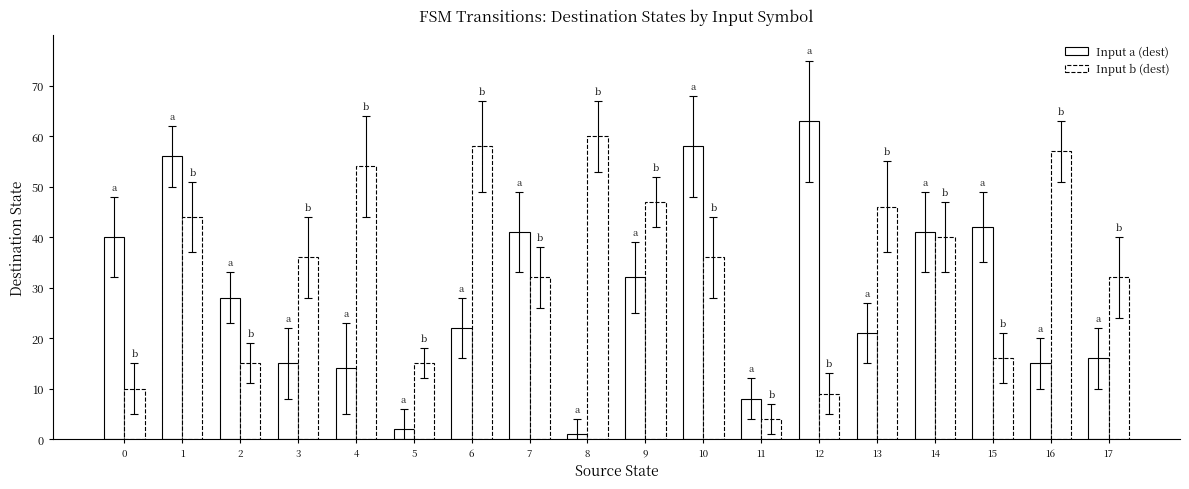

What is the difference between the maximum and minimum values in the Input a (dest) series?

62